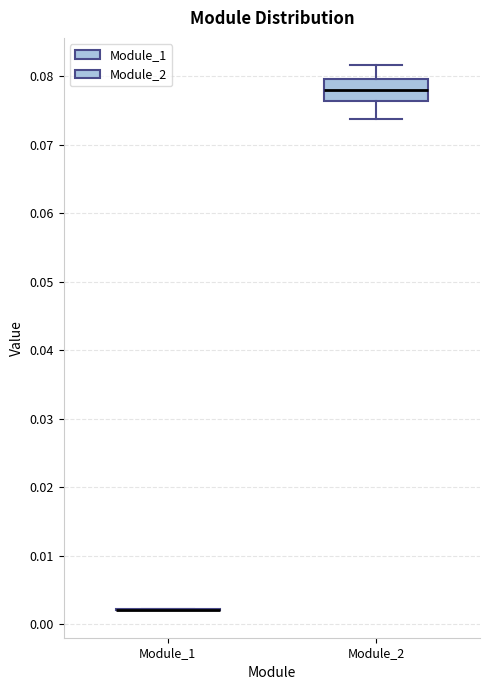

Comparing the boxes themselves (not the whiskers), which one is the tallest?

Module_2